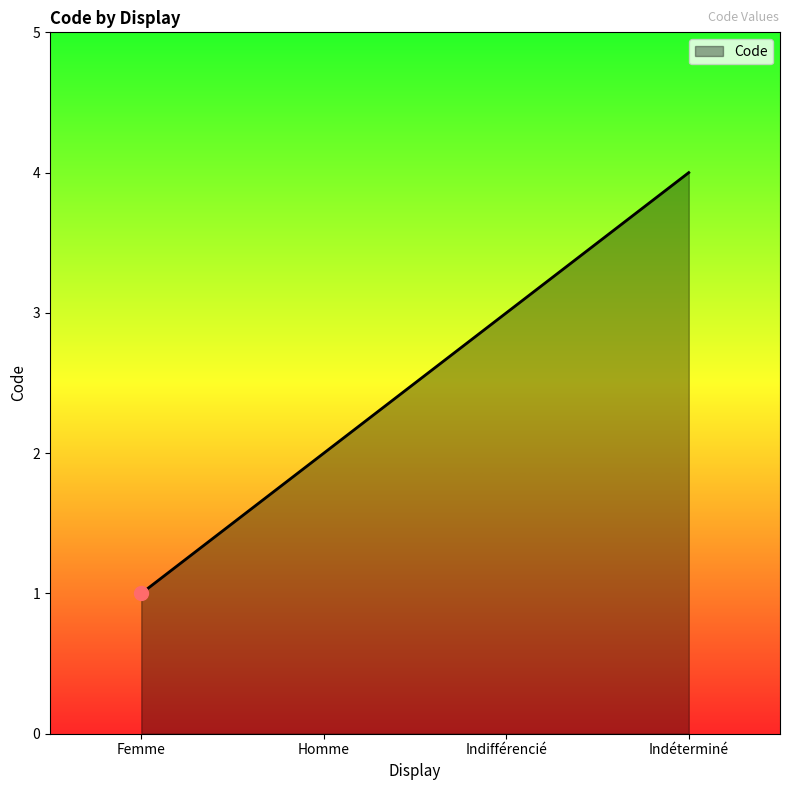

What position from the left is Homme?

2